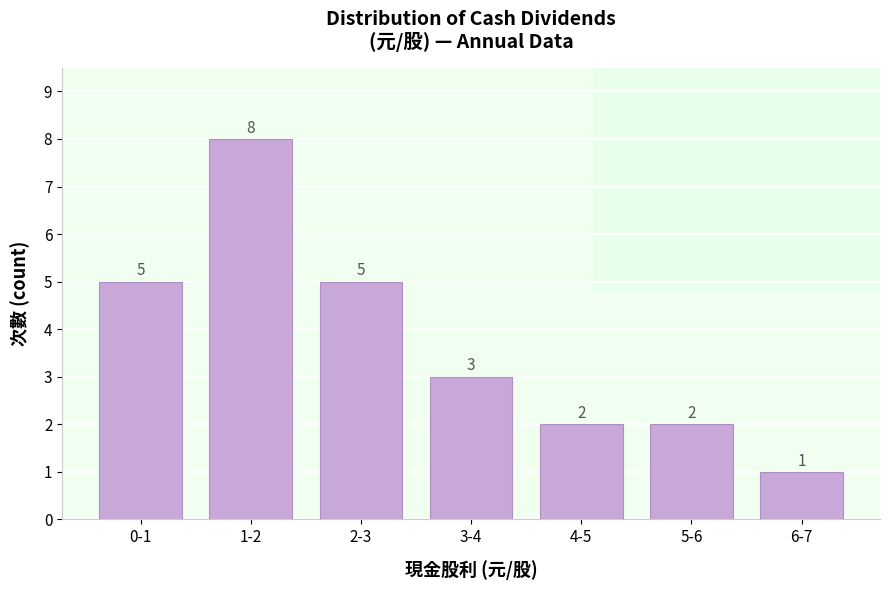

Reading right to left, what are all the values shown in this chart?

6-7=1	5-6=2	4-5=2	3-4=3	2-3=5	1-2=8	0-1=5